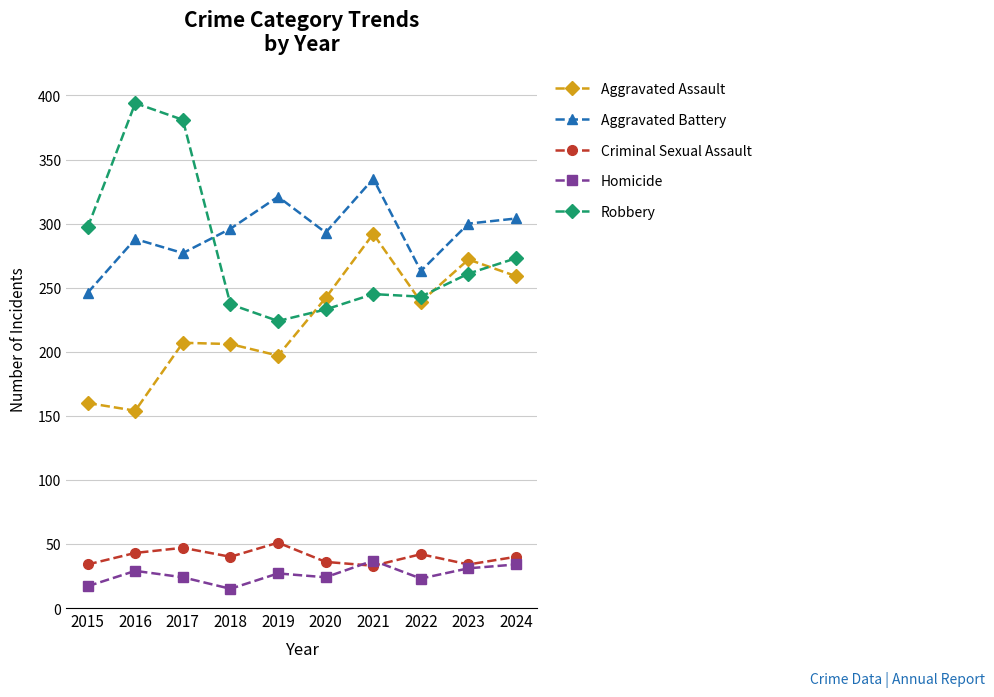

Rank the series at 2019 from lowest to highest value.

Homicide, Criminal Sexual Assault, Aggravated Assault, Robbery, Aggravated Battery